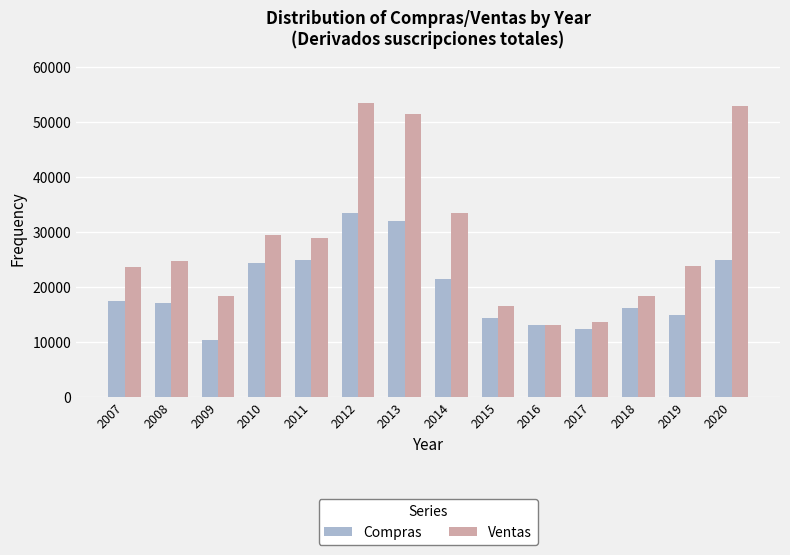

What is the difference between the maximum and minimum values in the Compras series?

23218